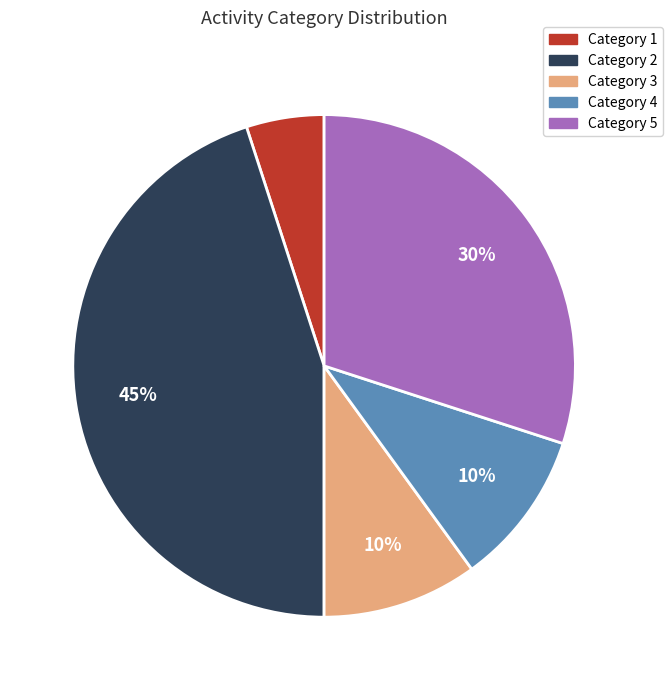

Does any single category account for the majority?

No